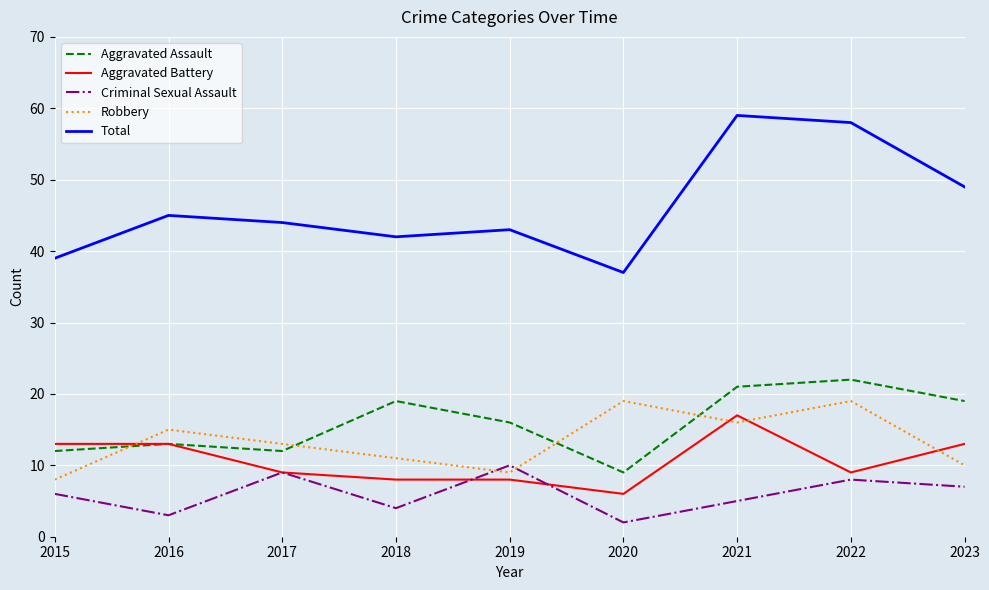

What is the minimum value shown in the chart?

2